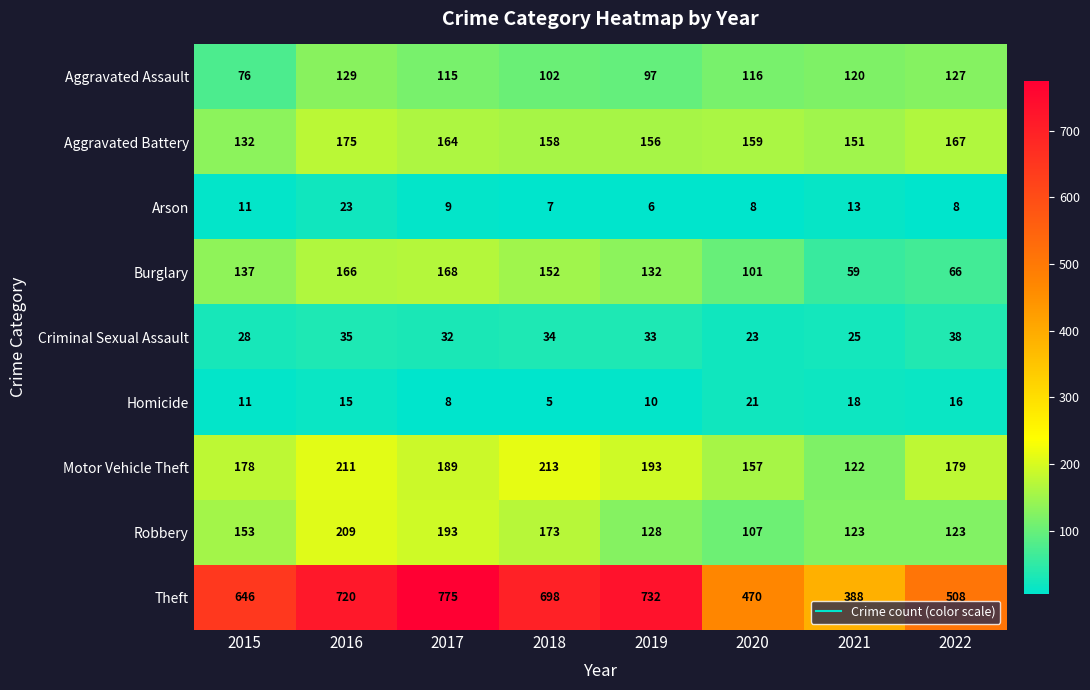

What is the sum of the Aggravated Battery values at 2017 and 2020?

323